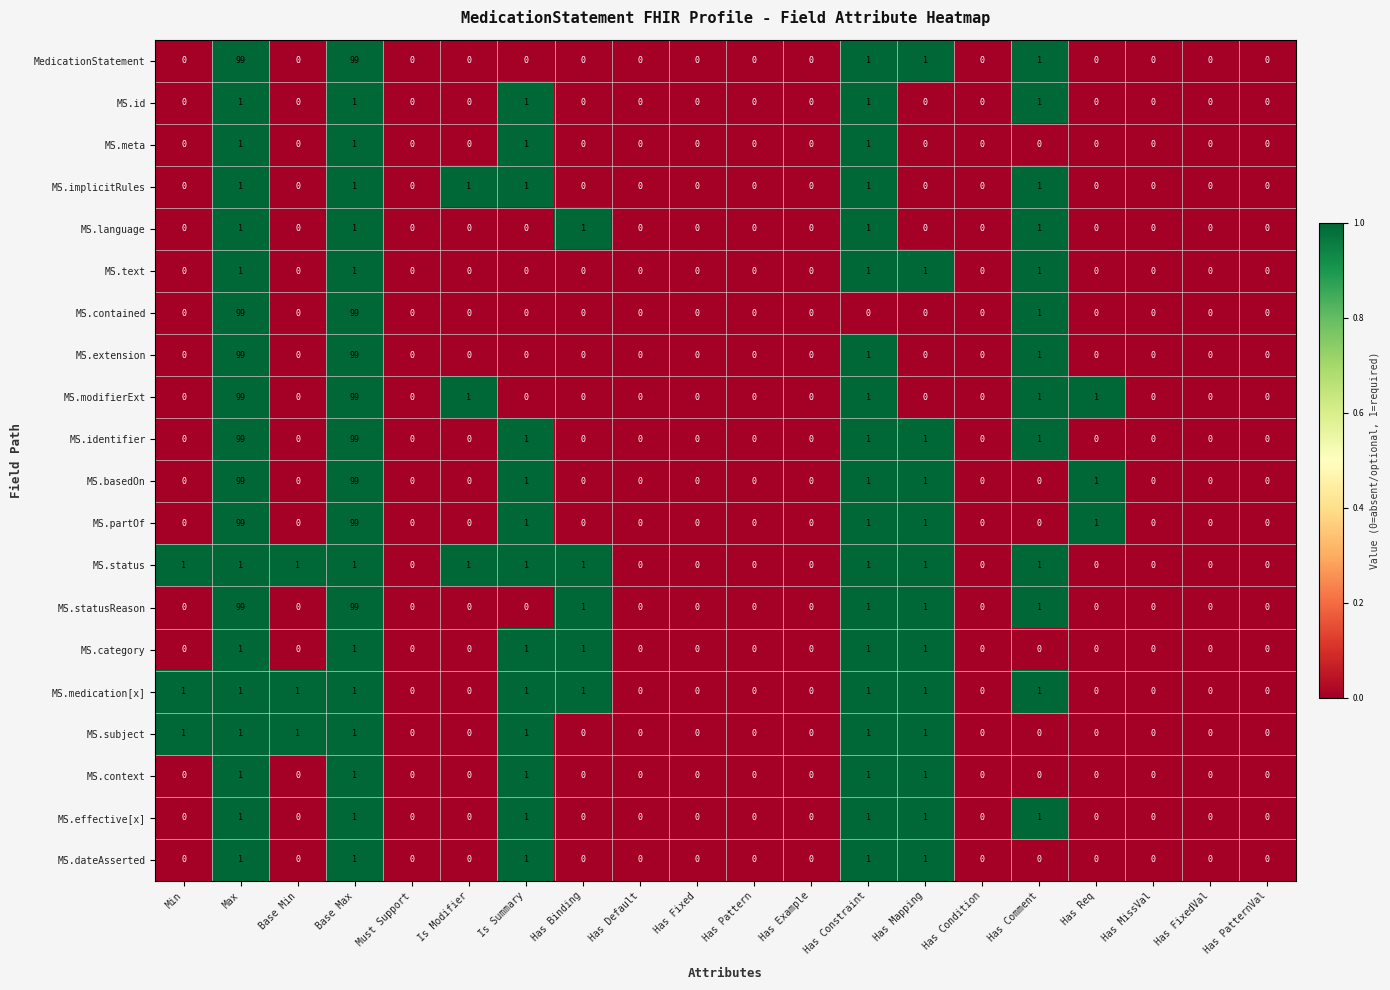

How many MS.status values are between 0 and 1?

20